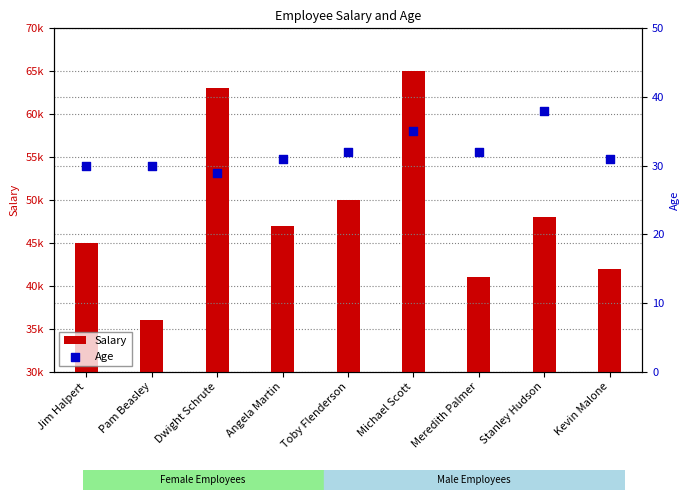

Which series has the widest spread of Y values?

Salary